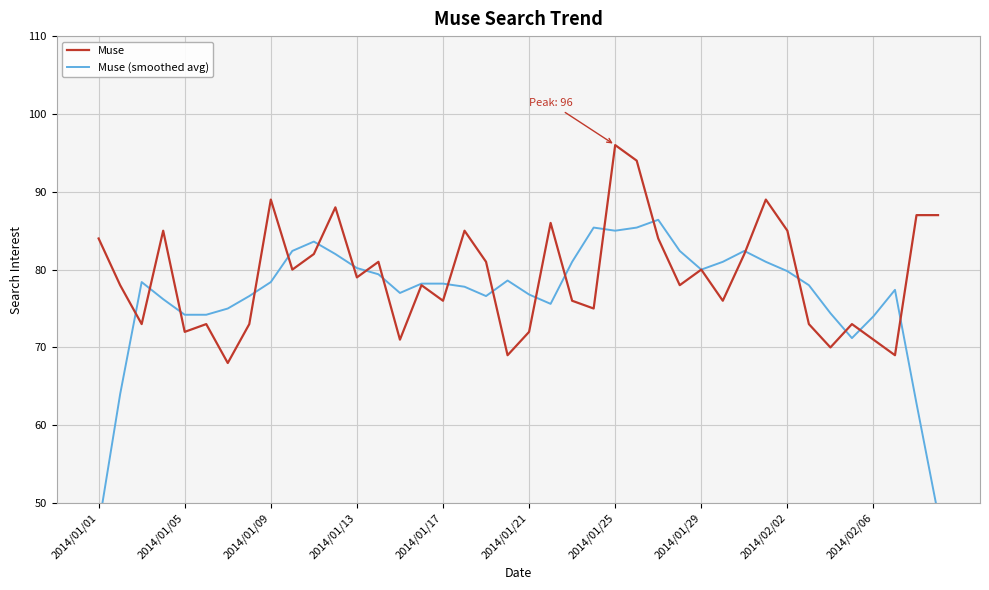

True or false: Muse (smoothed avg) and Muse intersect in this chart.

True